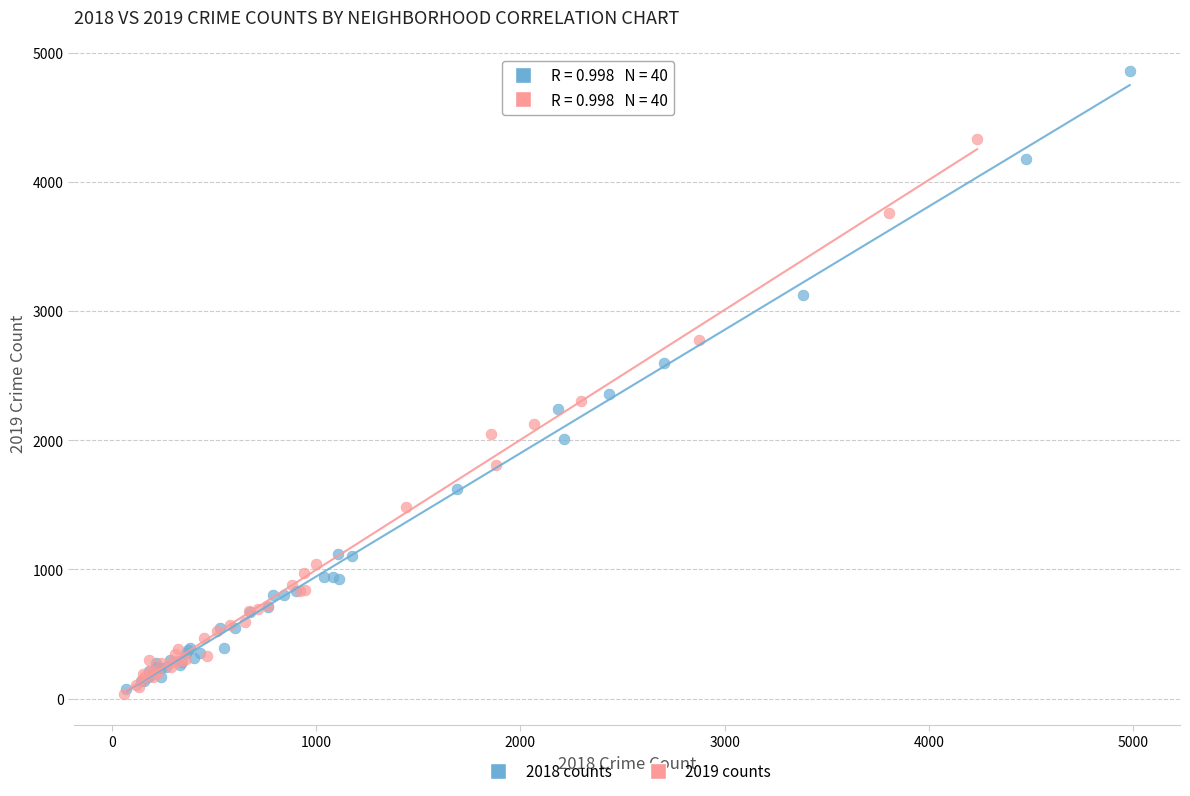

Which series contains the highest Y value?

2018 counts